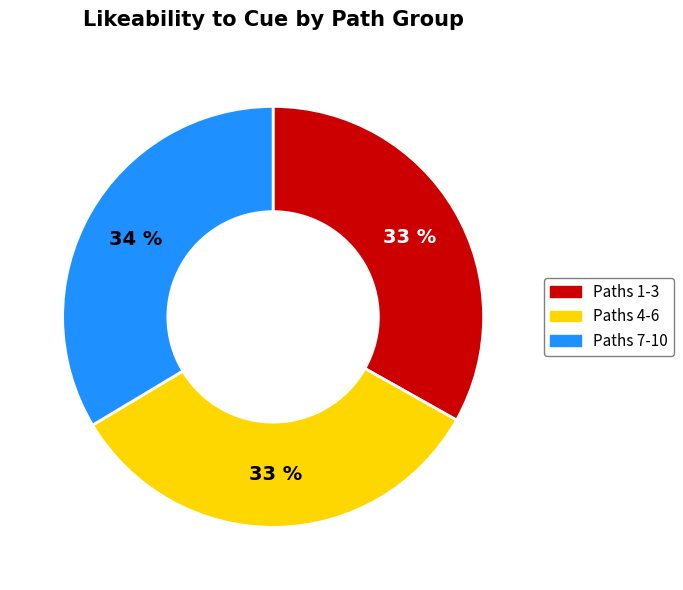

To the nearest percent, what is the average slice percentage?

33%